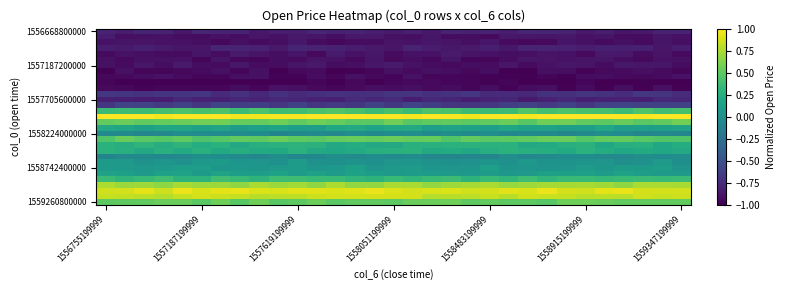

At how many categories does at least one series exceed 0?

31